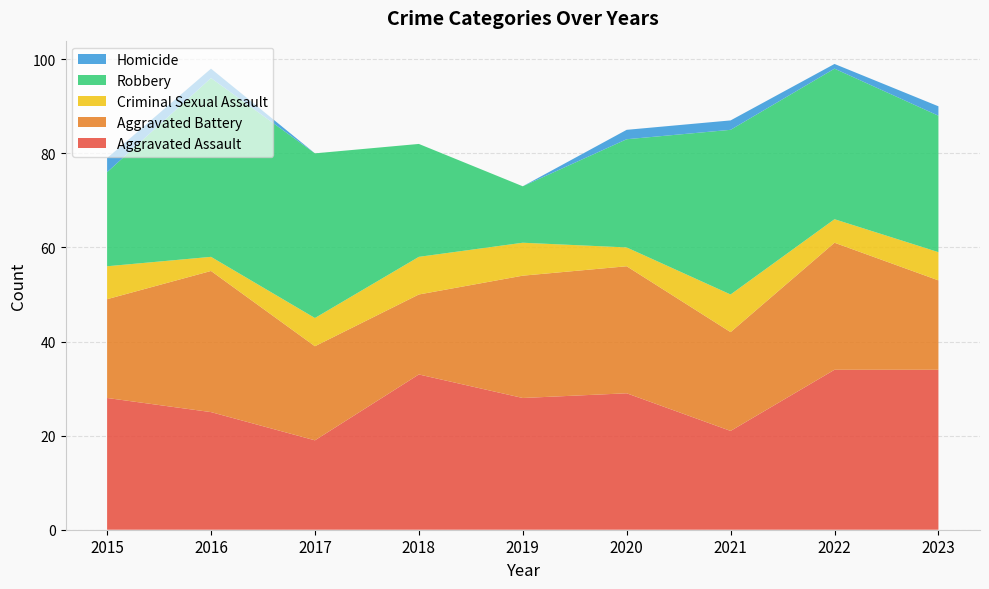

Reading left to right, extract all data points from this chart.

Aggravated Assault: 2015=28	2016=25	2017=19	2018=33	2019=28	2020=29	2021=21	2022=34	2023=34
Aggravated Battery: 2015=21	2016=30	2017=20	2018=17	2019=26	2020=27	2021=21	2022=27	2023=19
Criminal Sexual Assault: 2015=7	2016=3	2017=6	2018=8	2019=7	2020=4	2021=8	2022=5	2023=6
Robbery: 2015=20	2016=38	2017=35	2018=24	2019=12	2020=23	2021=35	2022=32	2023=29
Homicide: 2015=3	2016=2	2017=0	2018=0	2019=0	2020=2	2021=2	2022=1	2023=2